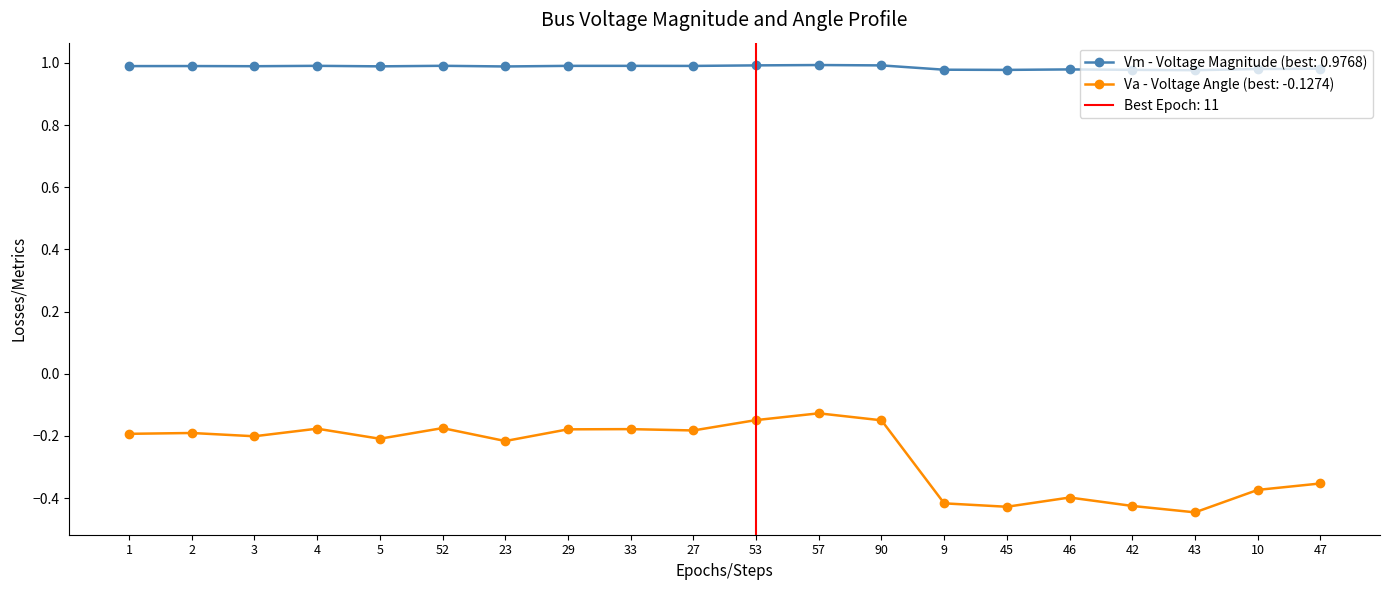

Rank the series at 4 from lowest to highest value.

Va, Vm